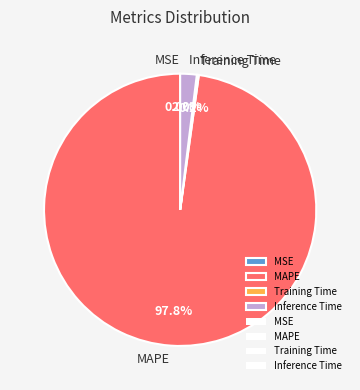

Which slice is the largest?

MAPE